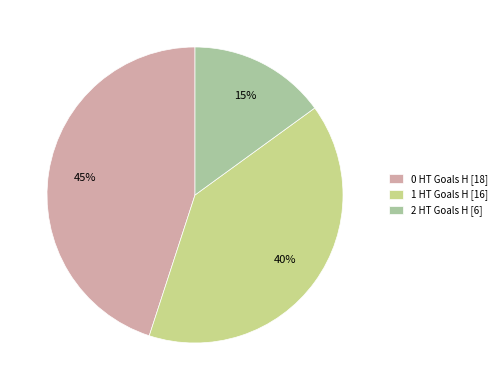

The 1 HT Goals H [16] slice represents 31% of the pie. True or false?

False